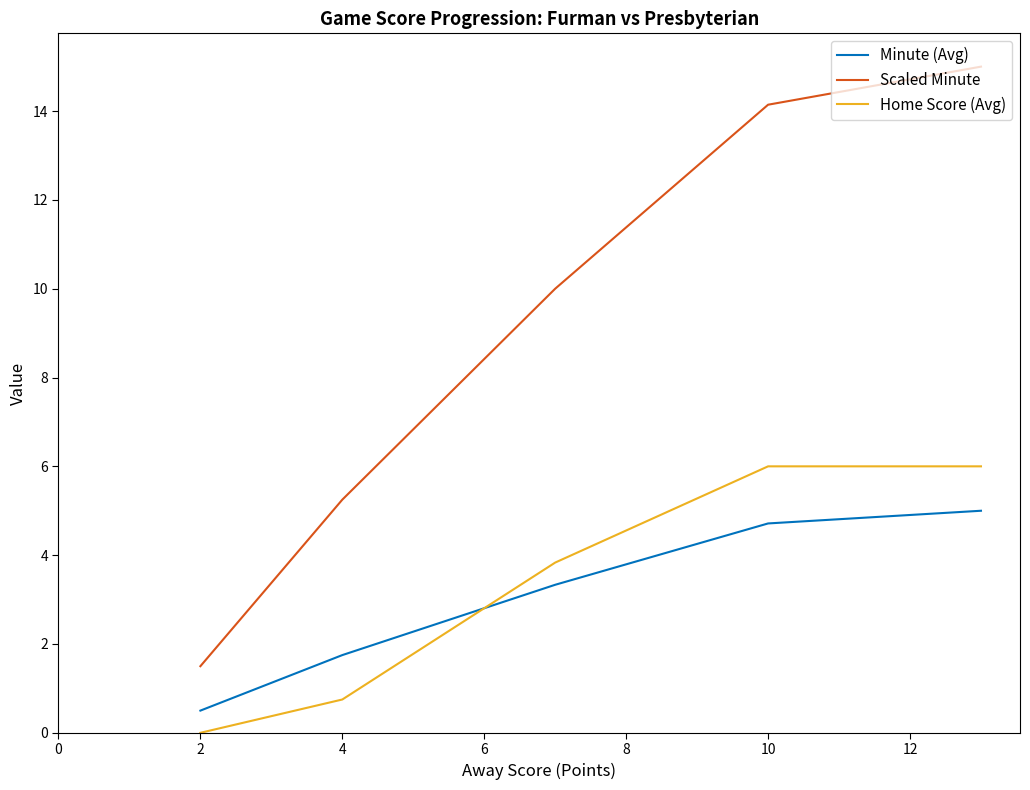

True or false: Minute (Avg) and Scaled Minute intersect in this chart.

False